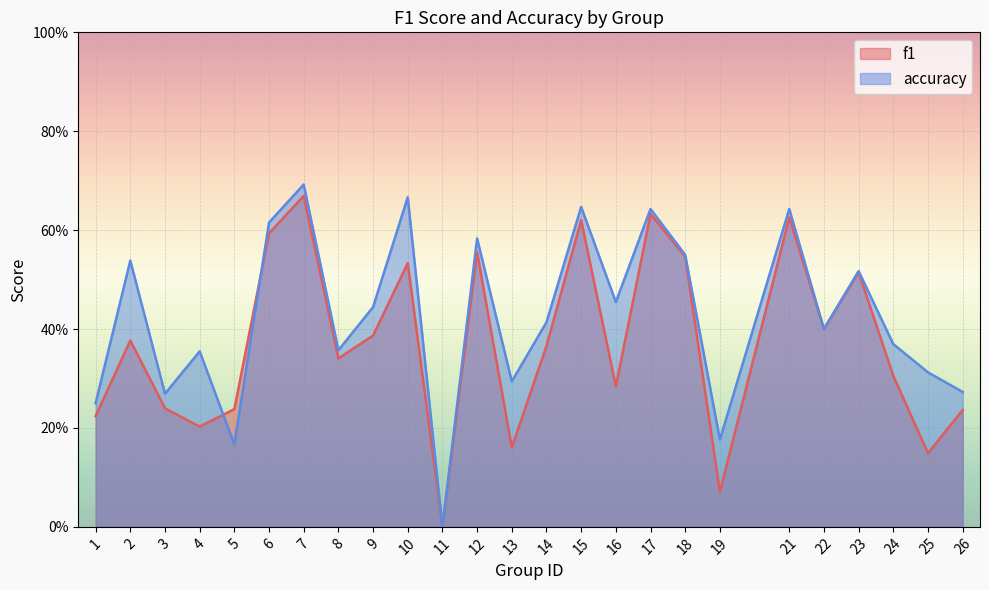

True or false: accuracy has a value of 0.4 at 24.

True